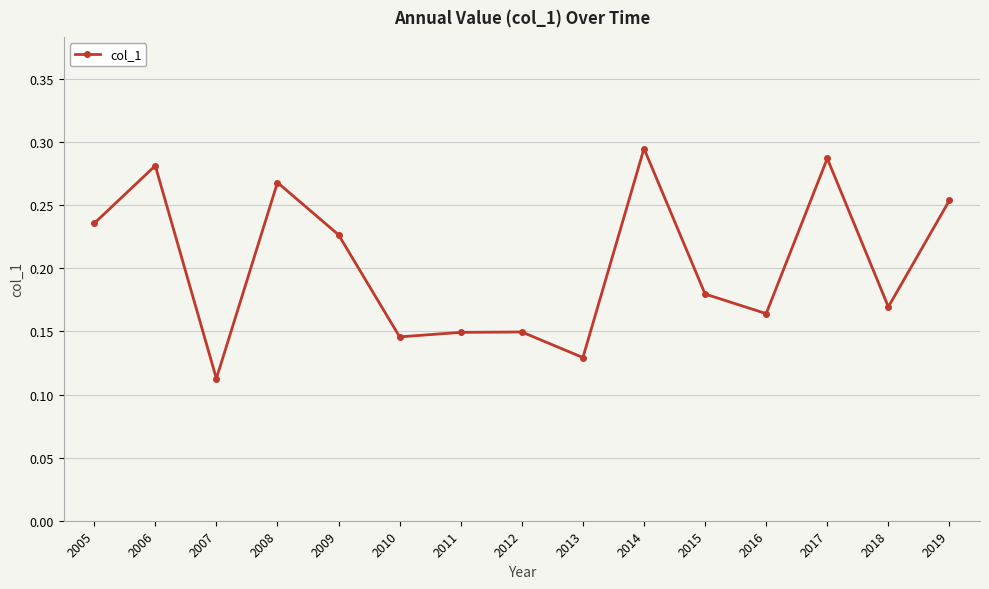

What is the sum of the values at 2009 and 2014?

0.5